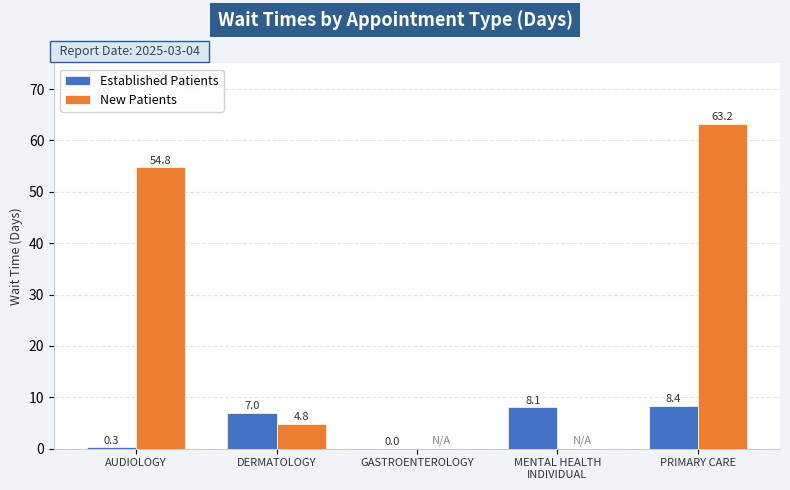

What is the sum of all New Patients values?

122.8